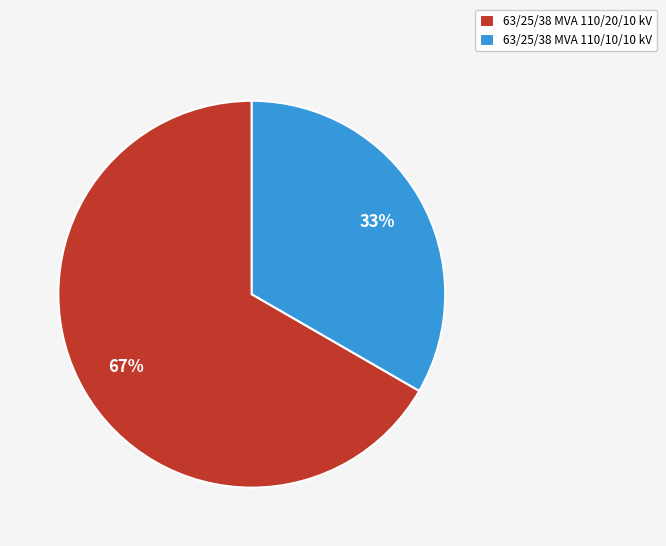

What percentage is the 63/25/38 MVA 110/10/10 kV slice, to the nearest percent?

33%